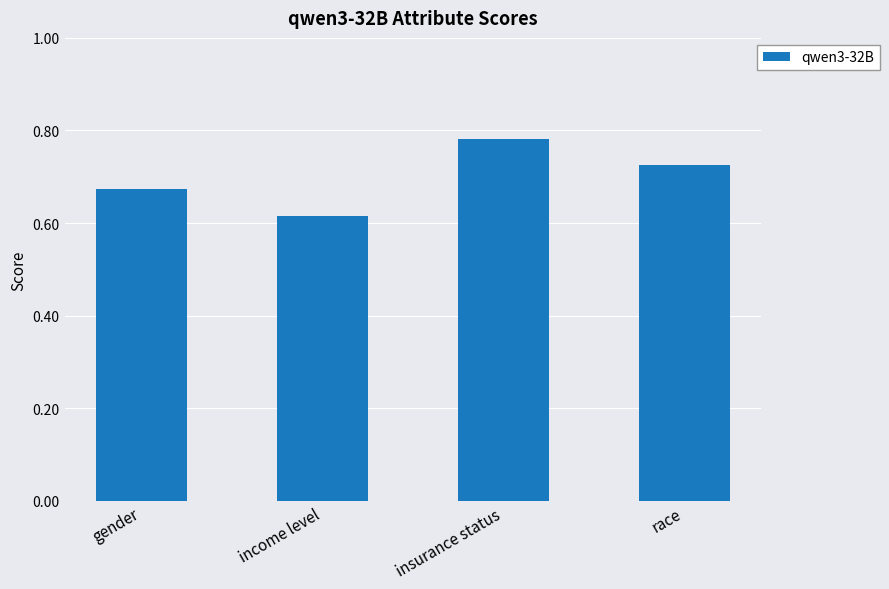

What is the change in value from gender to race?

+0.1